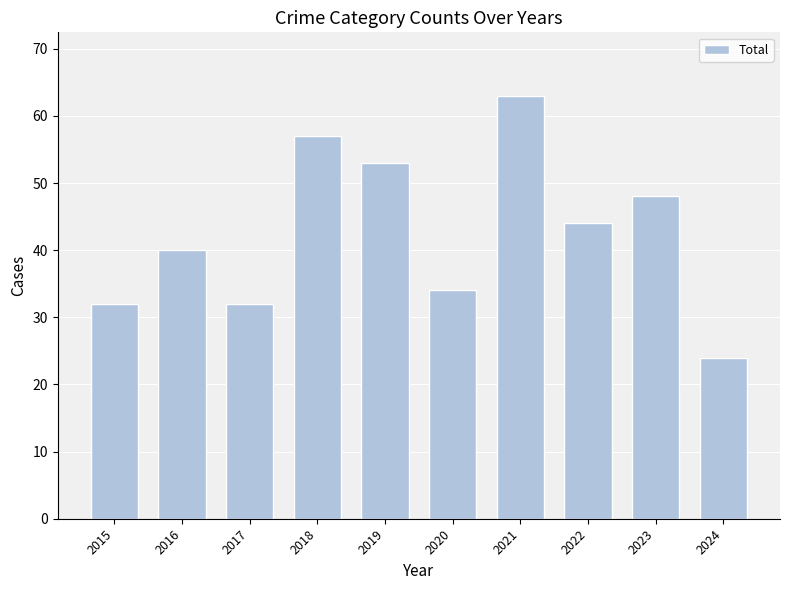

The chart shows a value of 42 at 2021. True or false?

False